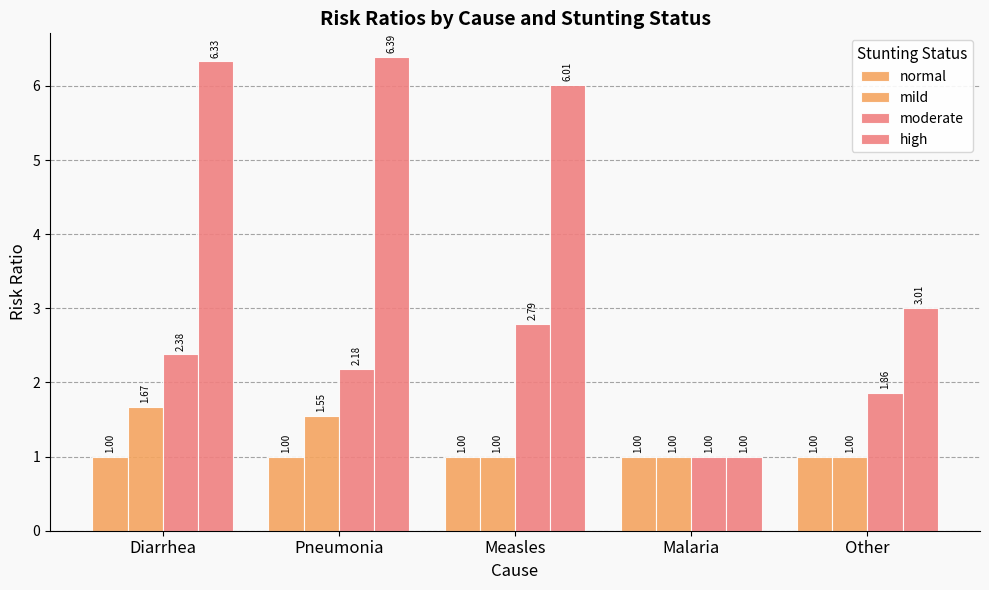

How many bars are there in each group?

4